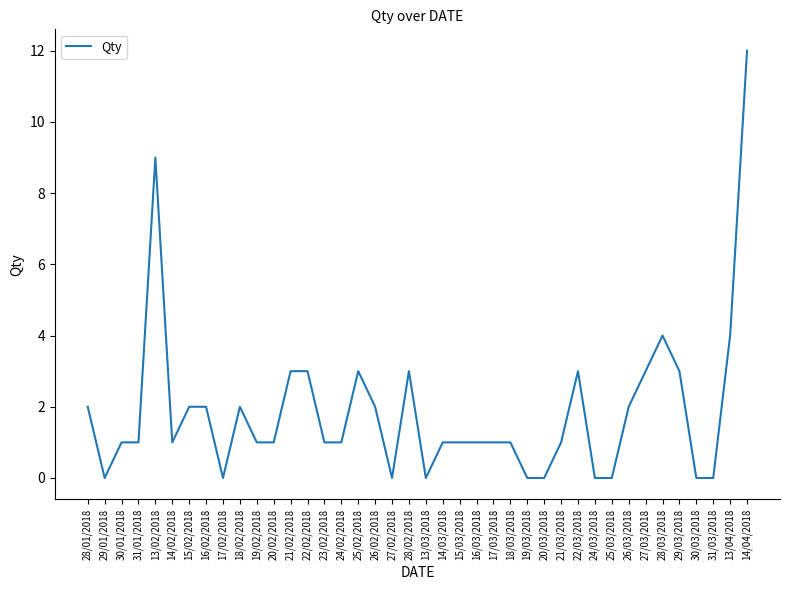

What is the change in value from 22/02/2018 to 13/04/2018?

+1